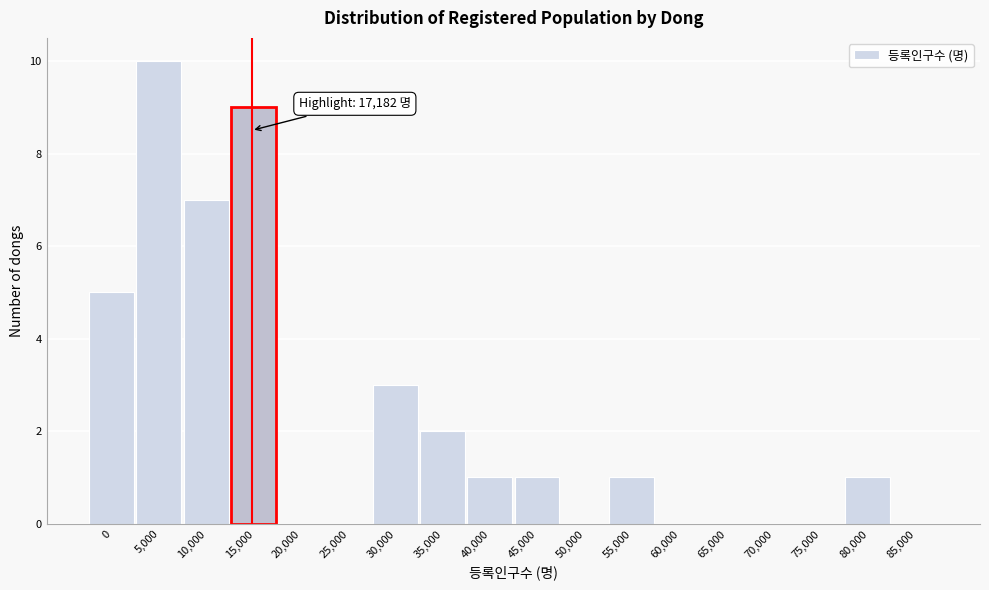

Reading right to left, transcribe all the data shown in this chart.

85,000=0	80,000=1	75,000=0	70,000=0	65,000=0	60,000=0	55,000=1	50,000=0	45,000=1	40,000=1	35,000=2	30,000=3	25,000=0	20,000=0	15,000=9	10,000=7	5,000=10	0=5